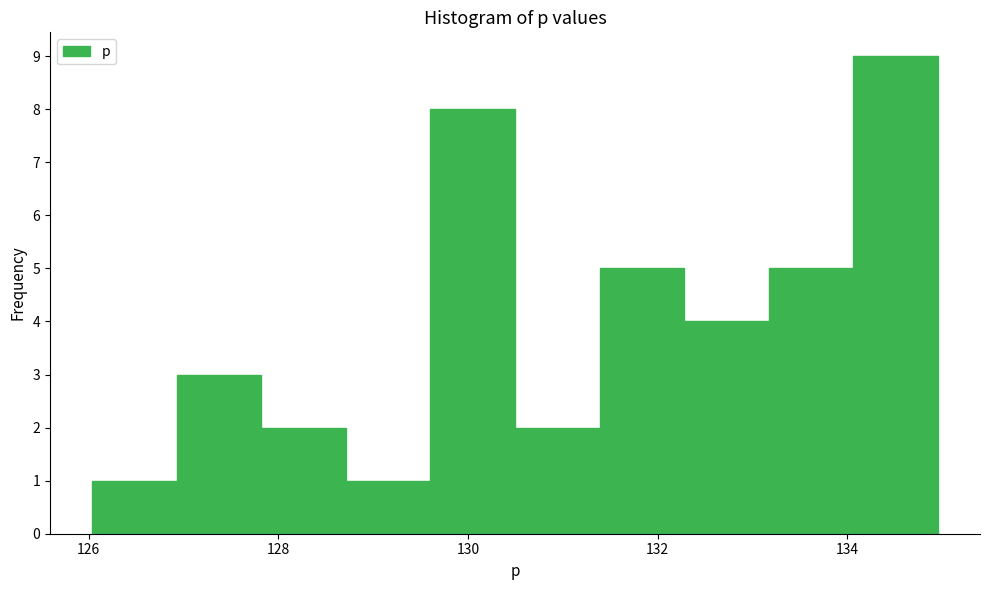

What is the height of the bar covering 134.0 to 135.0 on the x-axis? Neither the bar edges nor the heights are printed on the chart, so give them approximately, as read against the axes.

9